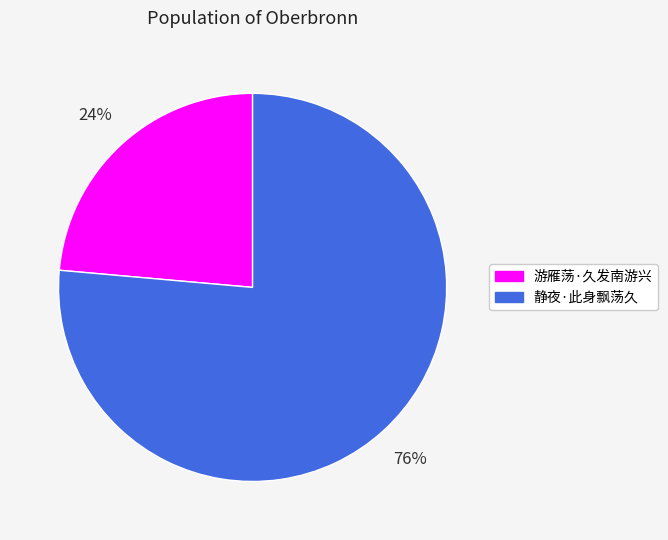

Is it true that 游雁荡·久发南游兴 is 24% of the pie?

True